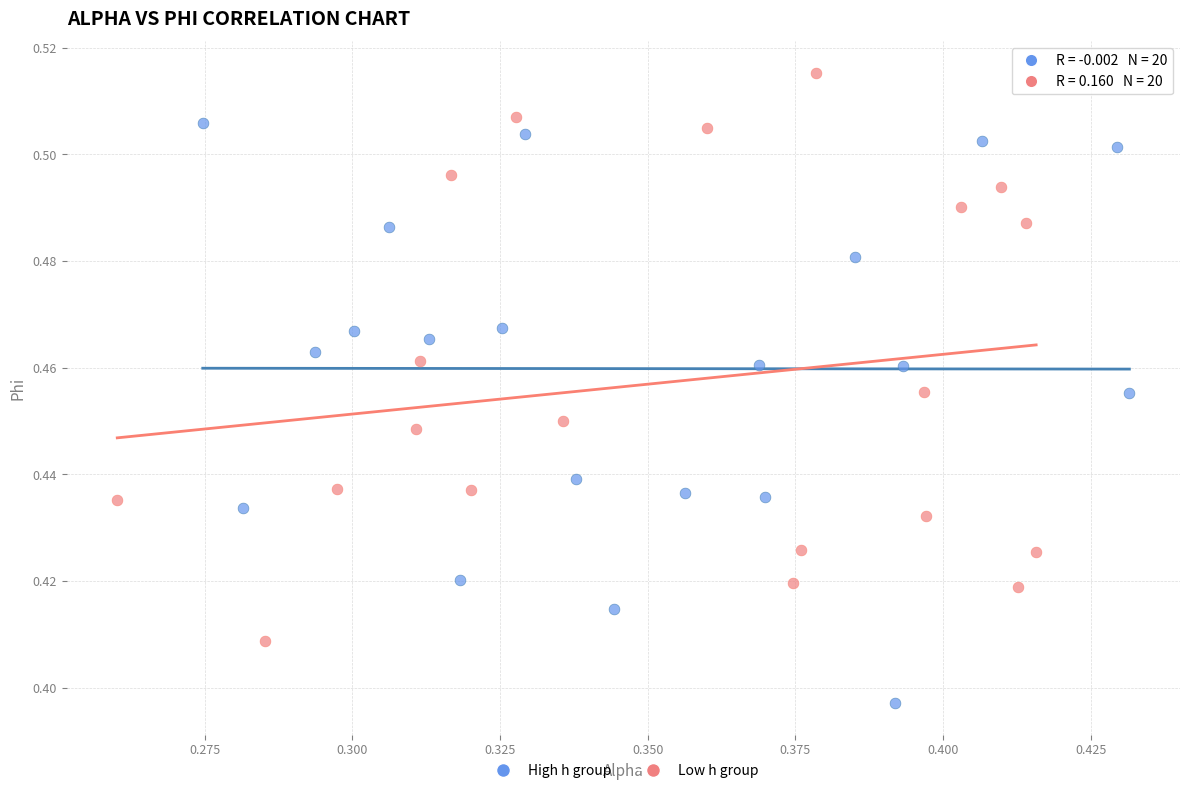

Which series has the widest spread of Y values?

High h group